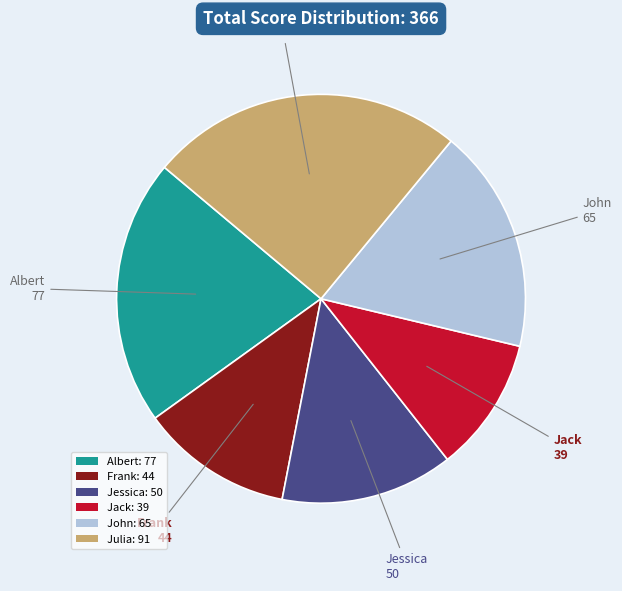

Approximately how many times larger is the value at John: 65 compared to Jack: 39?

1.7